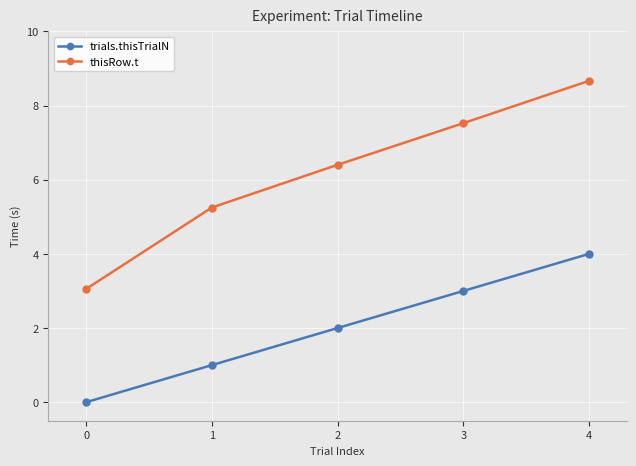

True or false: trials.thisTrialN and thisRow.t cross at least once.

False